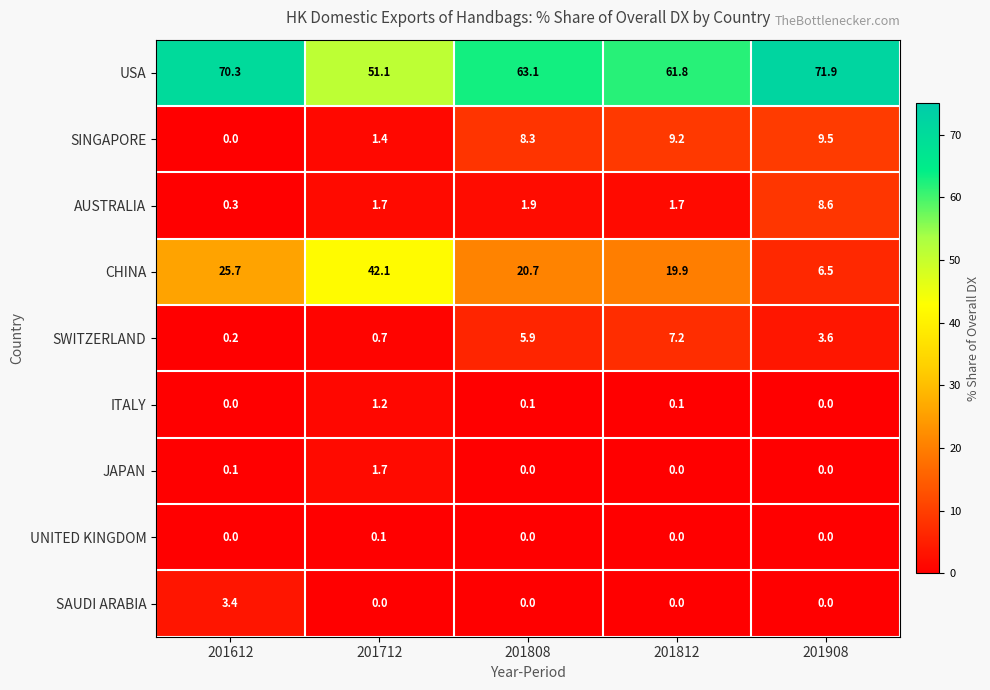

At how many categories does at least one series exceed 39?

5